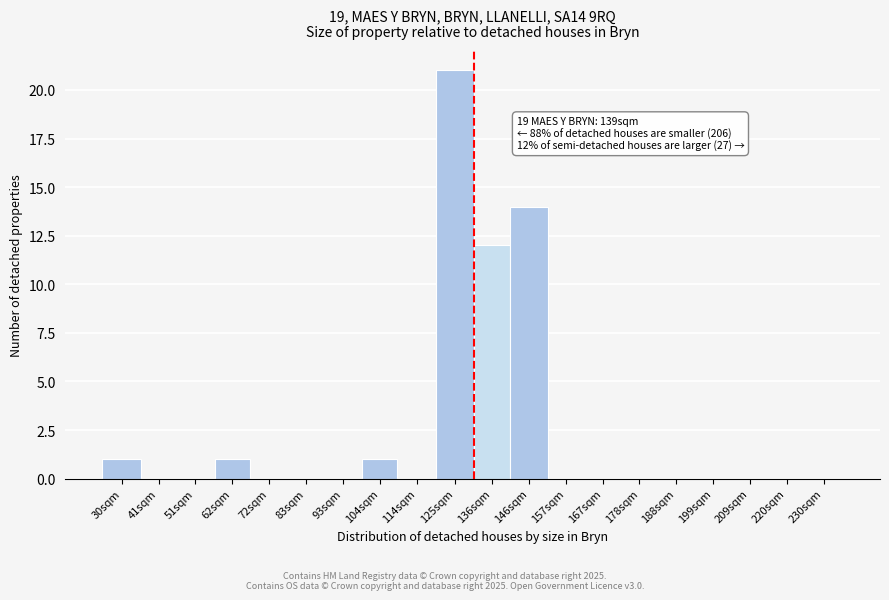

Reading right to left, list all the values displayed in this chart.

230sqm=0	220sqm=0	209sqm=0	199sqm=0	188sqm=0	178sqm=0	167sqm=0	157sqm=0	146sqm=14	136sqm=12	125sqm=21	114sqm=0	104sqm=1	93sqm=0	83sqm=0	72sqm=0	62sqm=1	51sqm=0	41sqm=0	30sqm=1